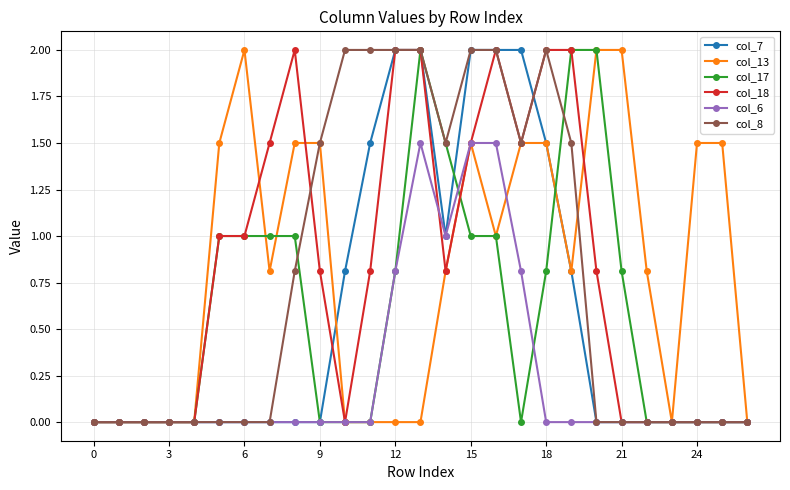

What is the value of the col_13 point at the 20th from the left?

0.8